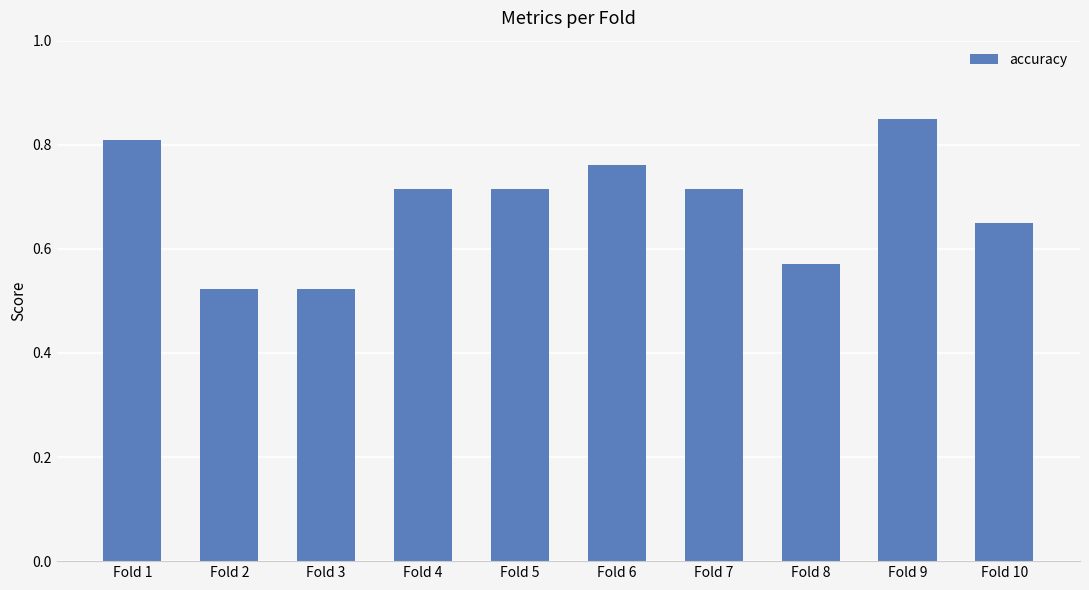

What is the difference between the maximum and second lowest values?

0.3